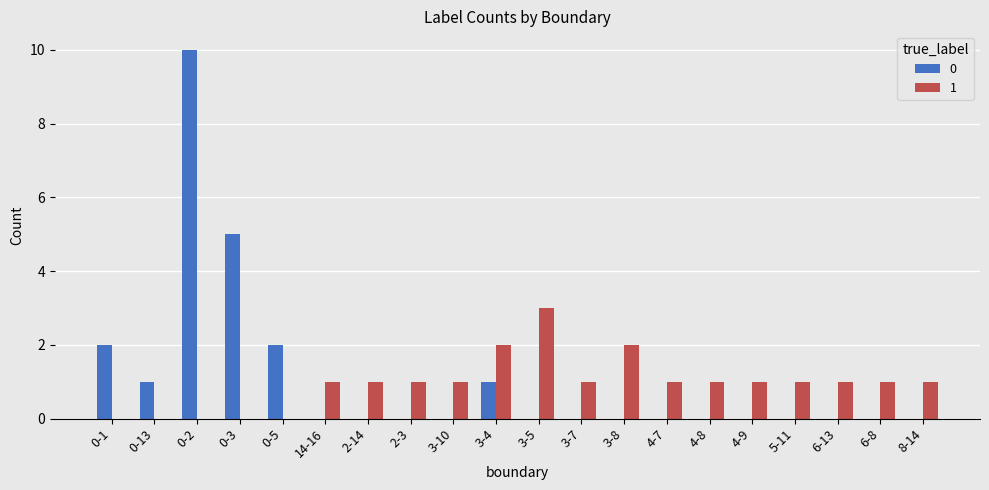

At which category is the sum across all series the highest?

0-2